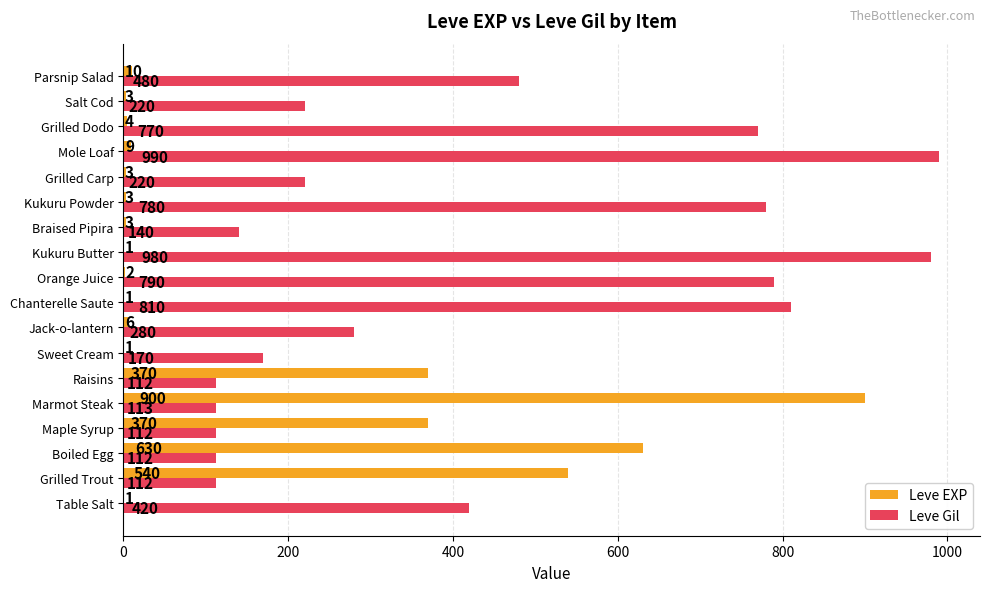

Is it true that Leve Gil equals 780 at Kukuru Powder?

True